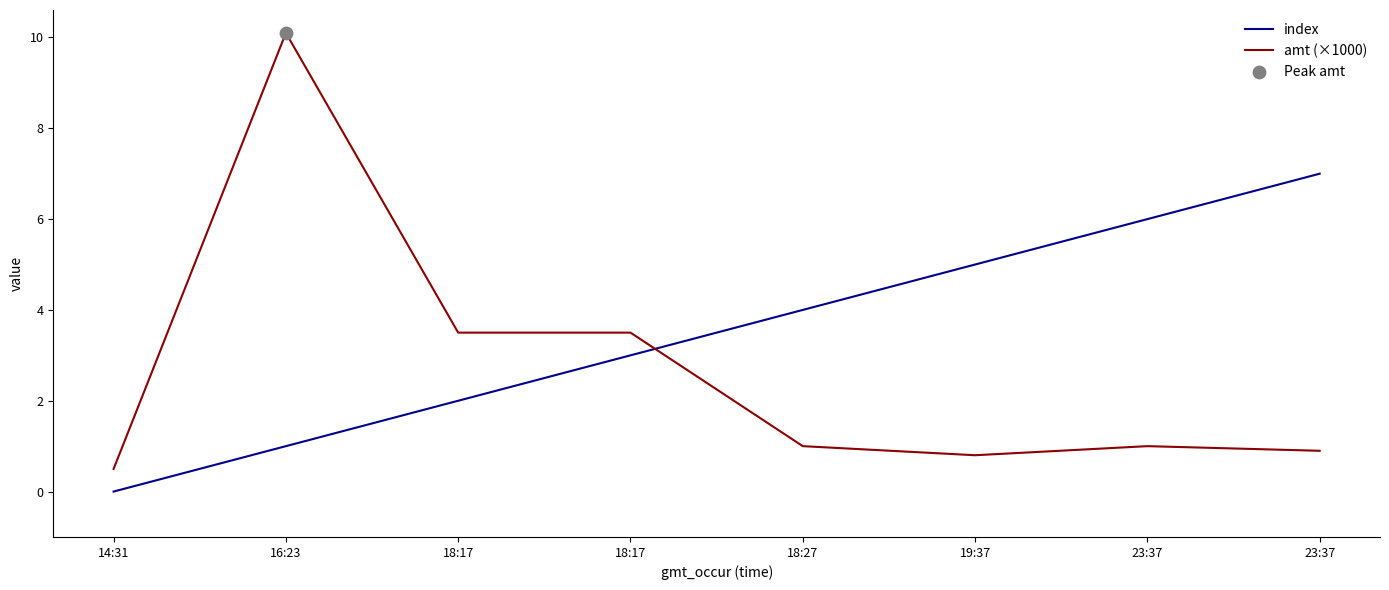

Does the chart have visible grid lines?

No